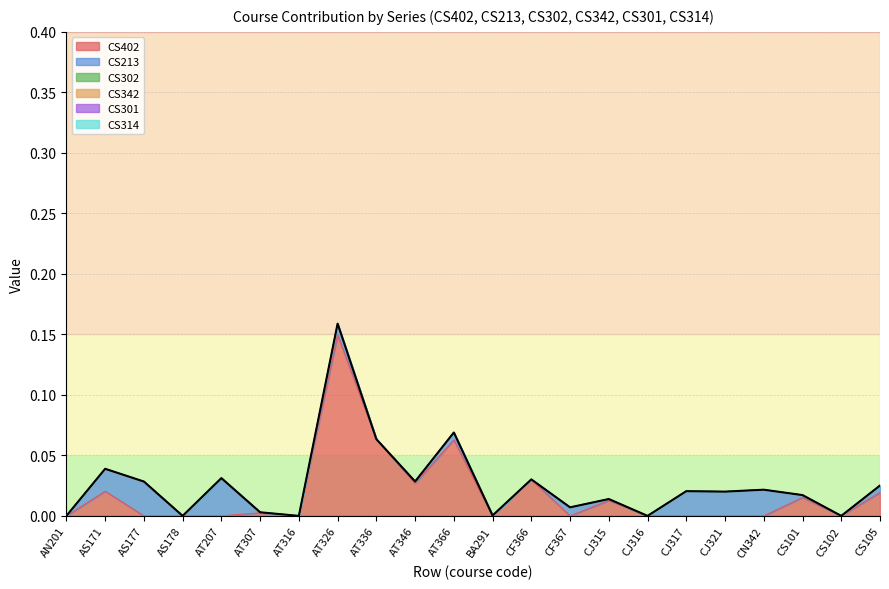

What are all the series names shown in the legend?

CS402, CS213, CS302, CS342, CS301, CS314